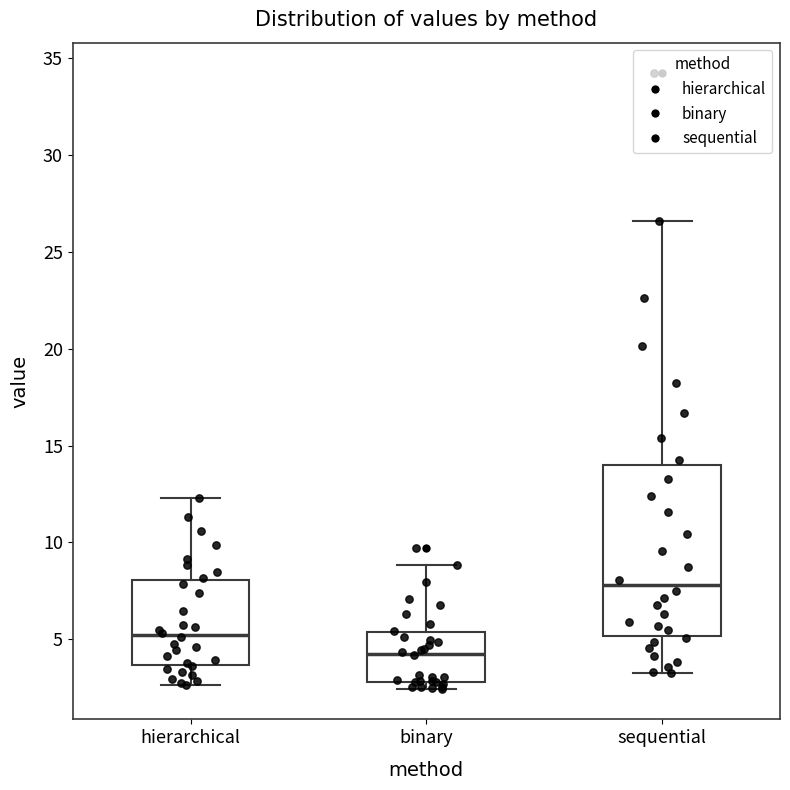

Reading left to right, transcribe this box plot: for each box, give where its median line is, the range the box spans, and where its two whiskers end, as read against the y-axis. The values are not printed on the chart, so give them approximately, as read against the axis.

hierarchical: median 5.0, box 3.5 to 8.0, whiskers 2.5 to 12.5
binary: median 4.5, box 3.0 to 5.5, whiskers 2.5 to 9.0
sequential: median 8.0, box 5.0 to 14.0, whiskers 3.5 to 26.5